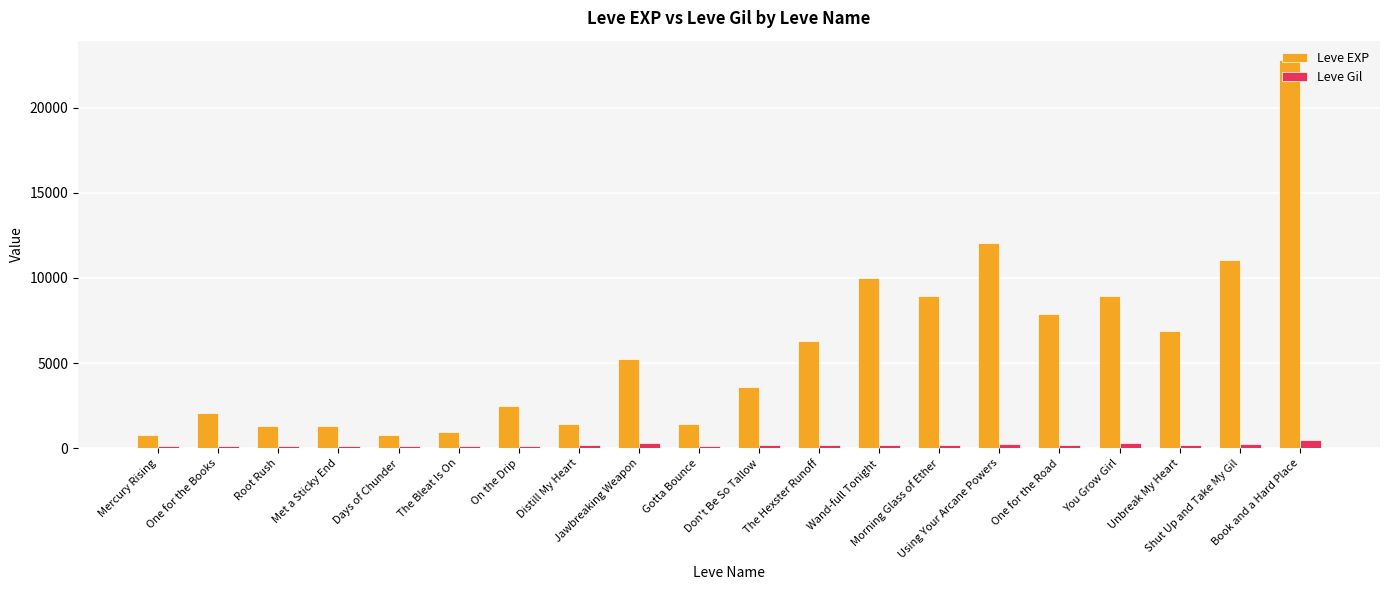

Which series has the widest spread of values?

Leve EXP